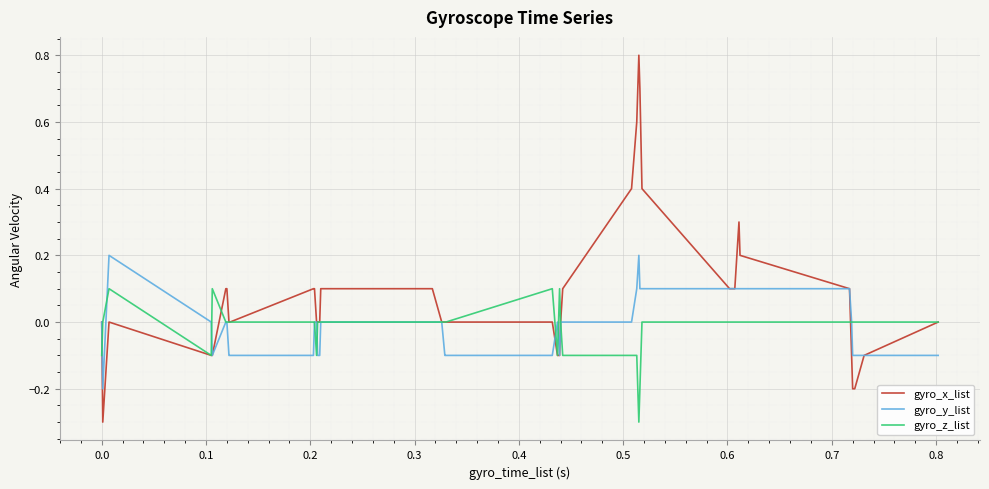

How many gyro_y_list values are between 0 and 1?

25